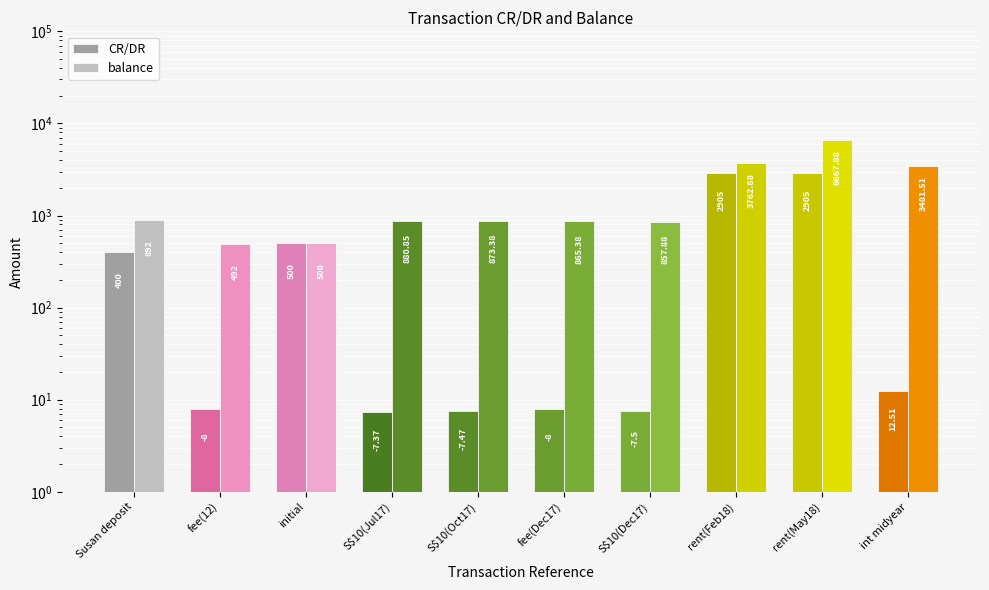

What is the label of the 10th bar from the left?

int midyear